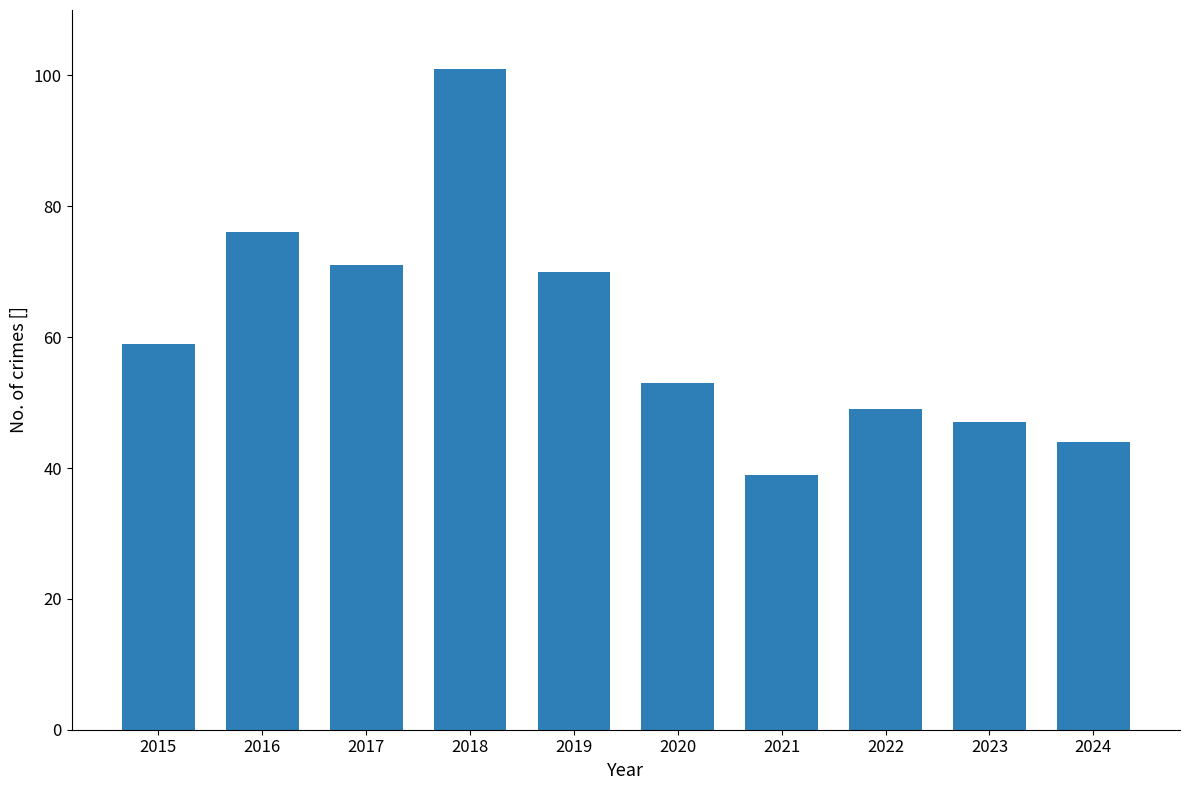

What is the difference between the maximum and minimum values?

62